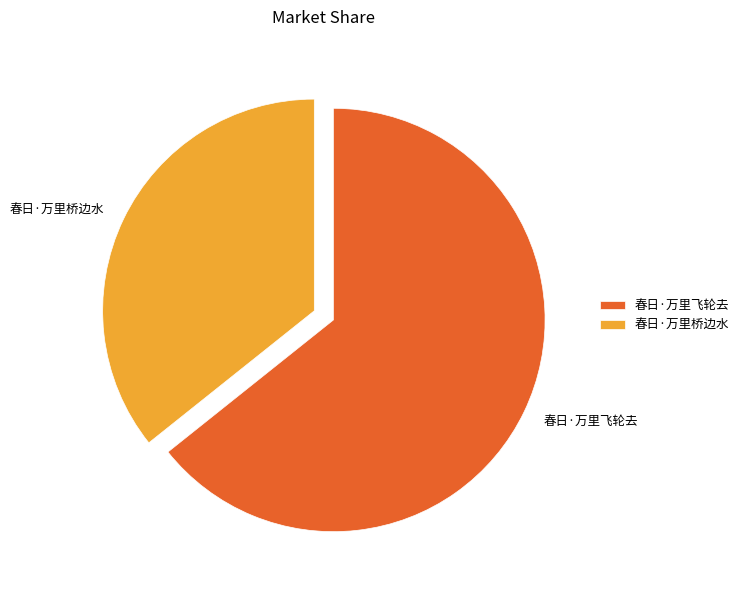

Does 春日·万里飞轮去 account for over 50% of the chart?

Yes